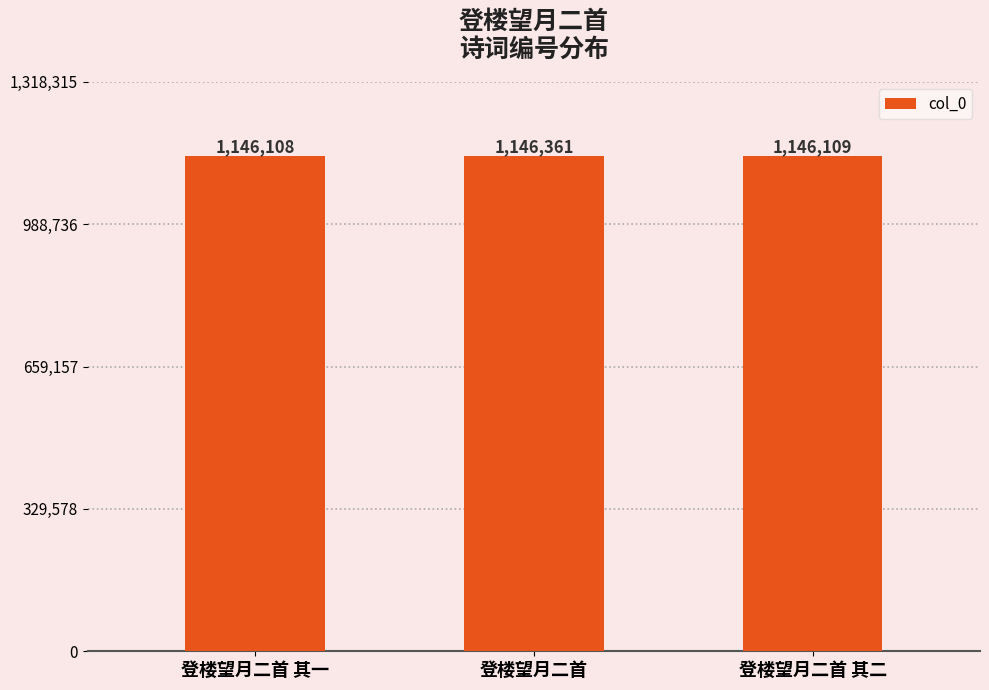

What is the label of the 2nd bar from the left?

登楼望月二首